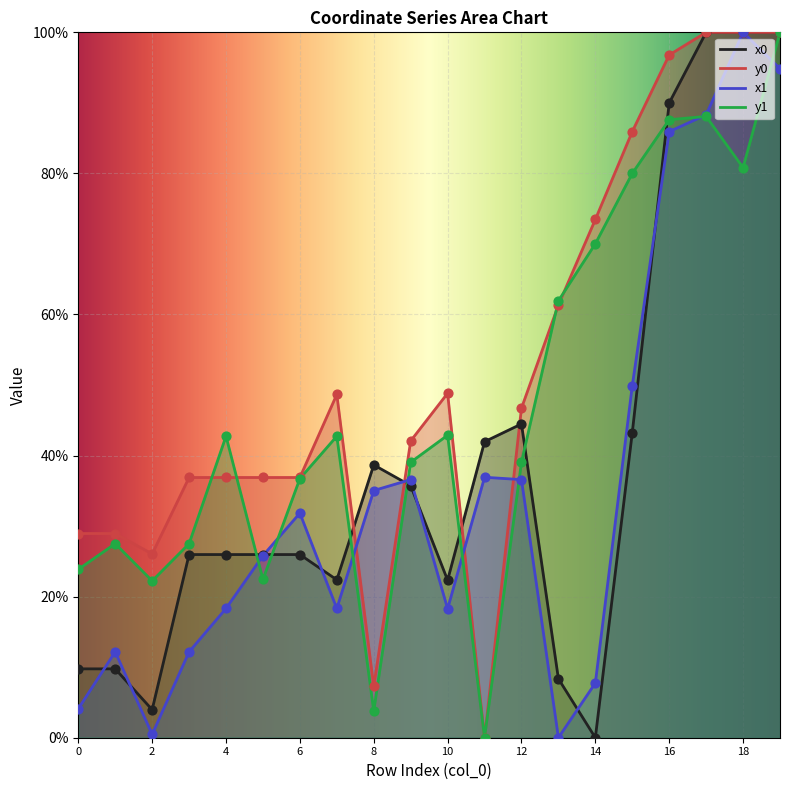

What are all the series names shown in the legend?

x0, y0, x1, y1